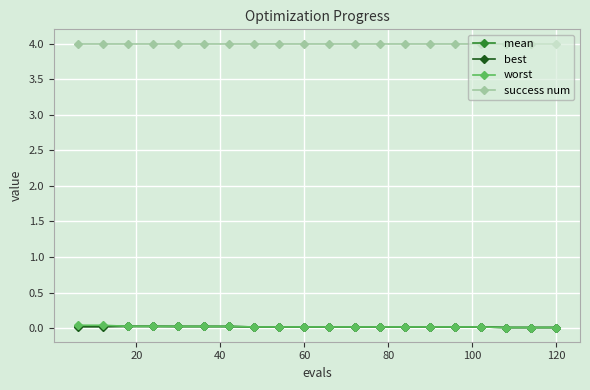

How many series are shown in this chart?

4